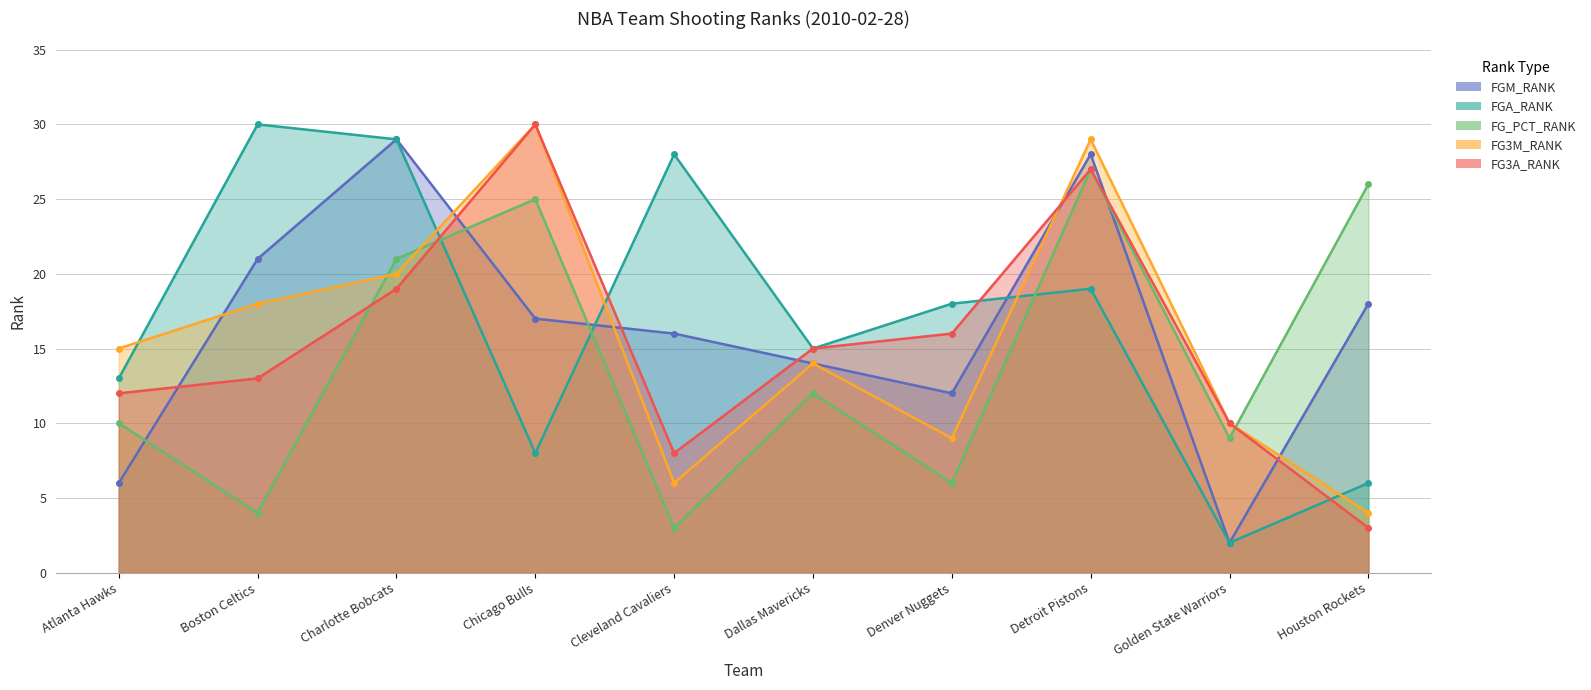

What is the approximate value of FG3A_RANK at Boston Celtics?

13